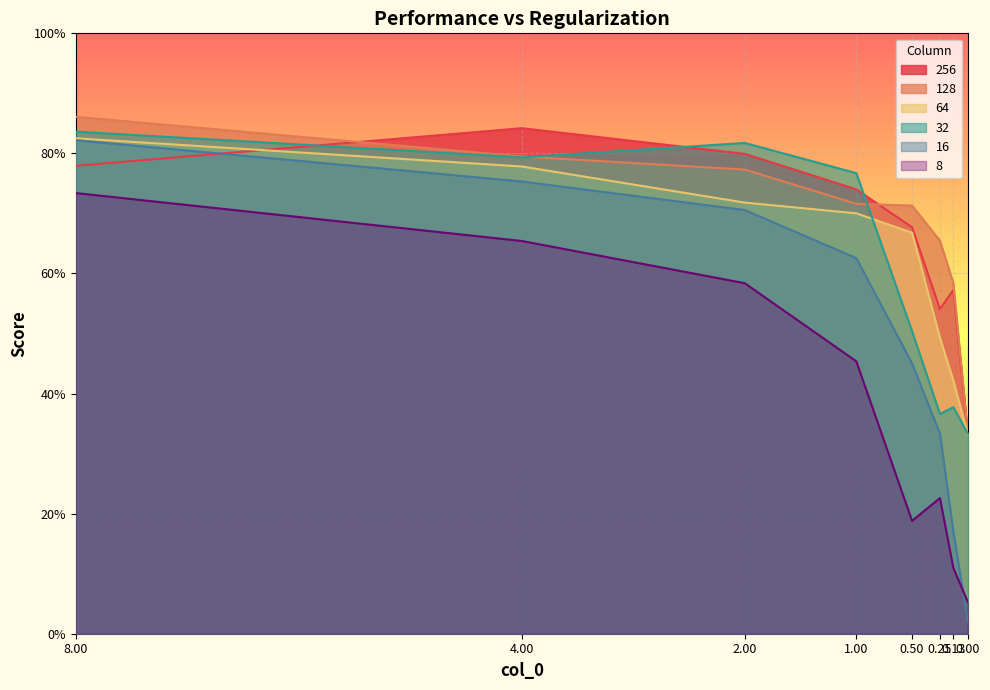

How many lines are shown in the chart?

6